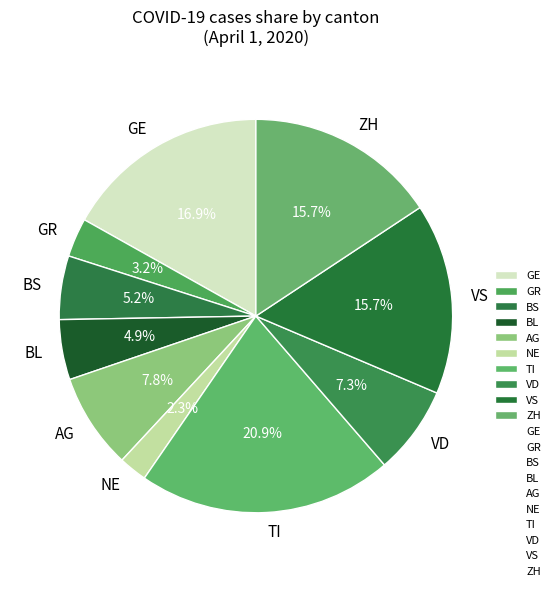

How many slices are in this pie chart?

10